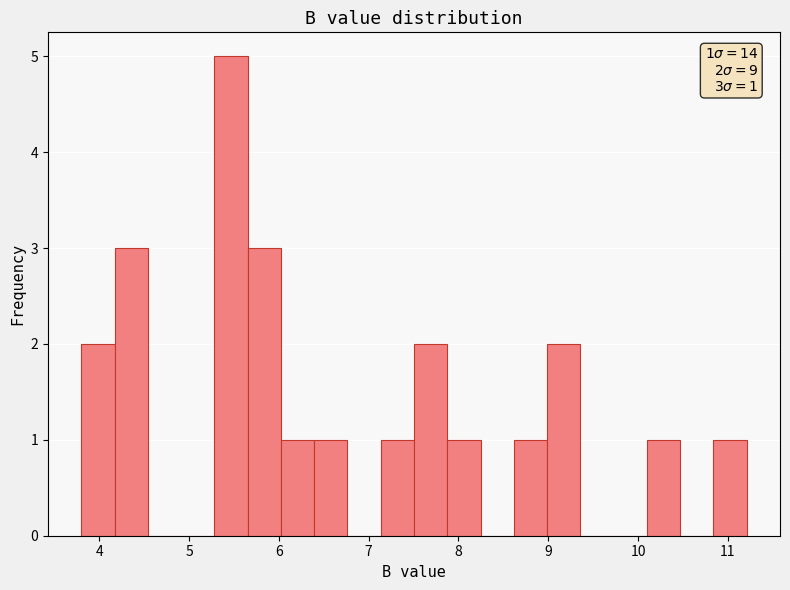

Read against the x-axis, roughly where is the centre of the tallest bar?

5.5